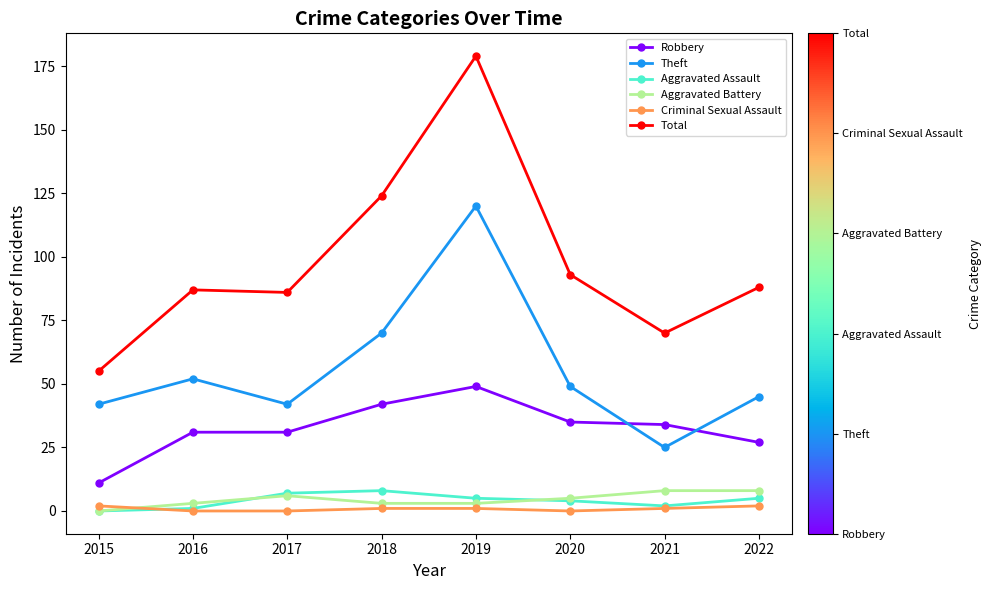

Which series has the largest total across all categories?

Total